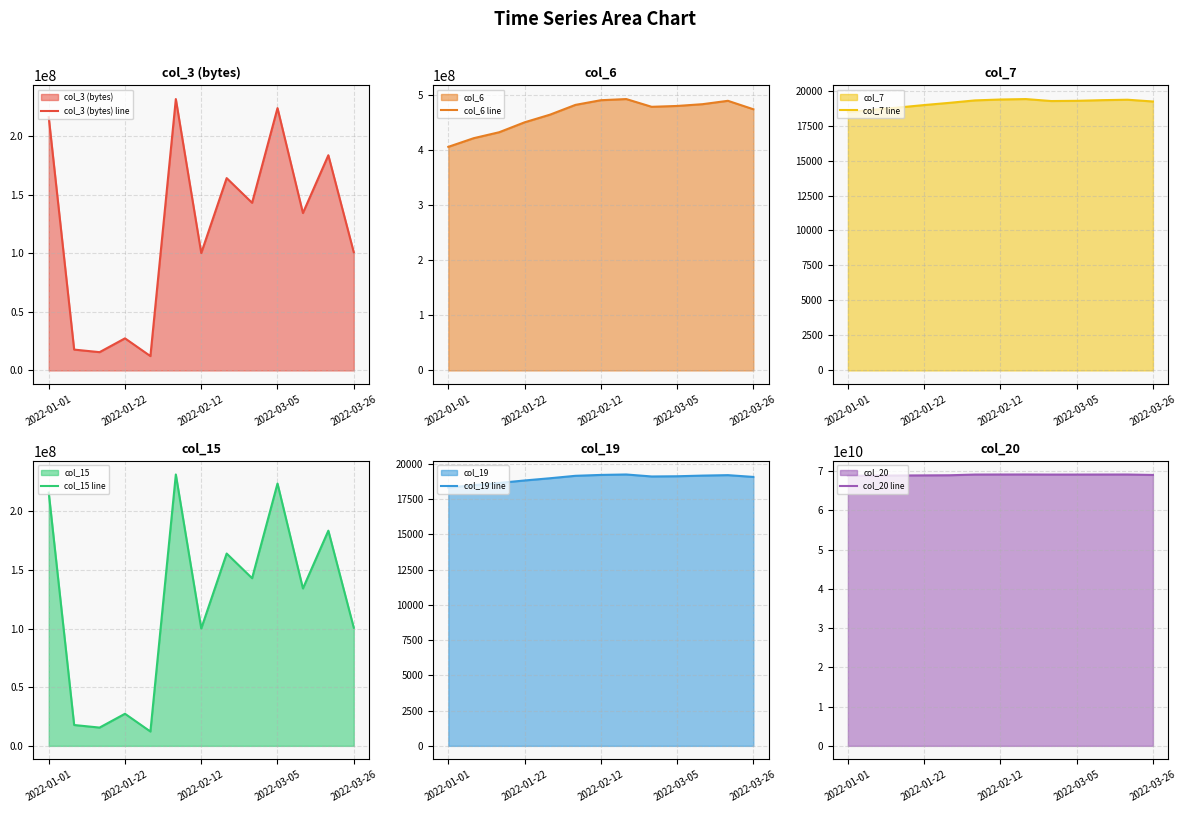

How many data points does each series have?

13